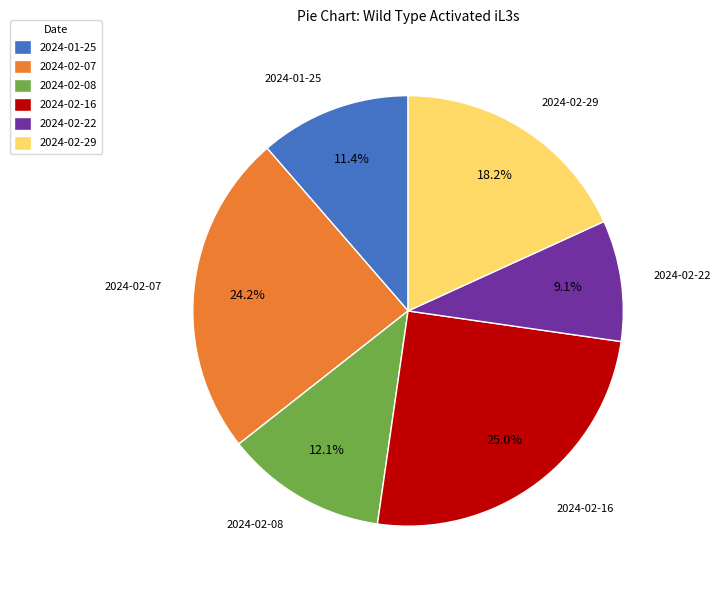

What percentage is the 2024-02-08 slice, to the nearest percent?

12%